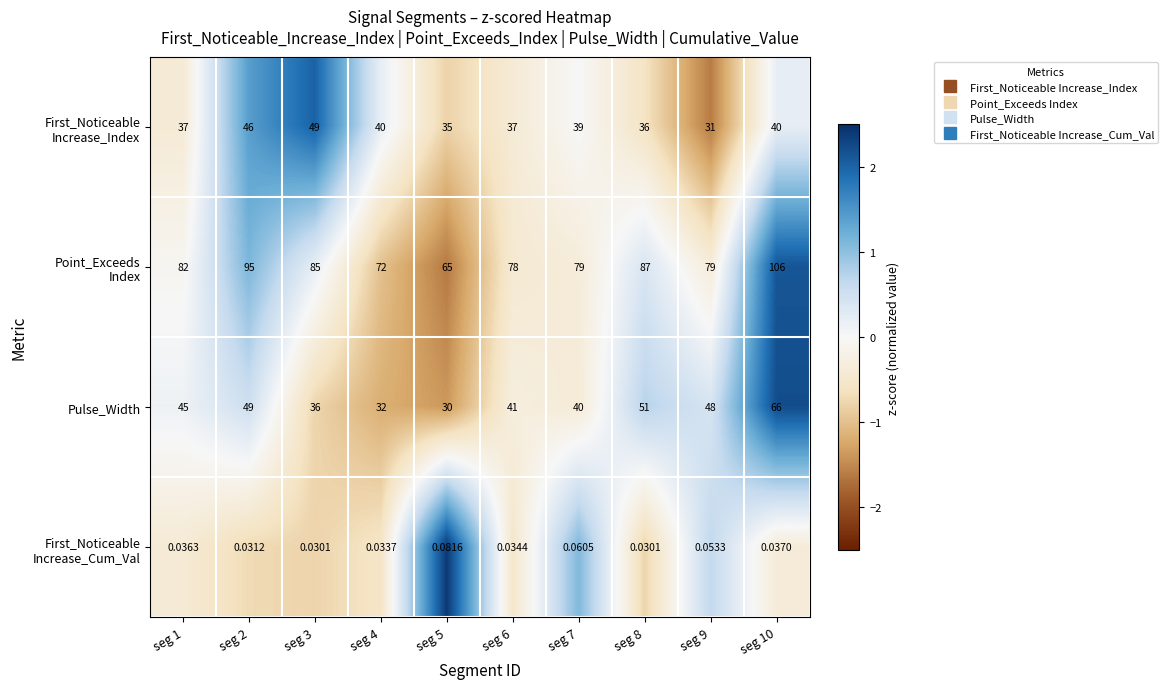

What is the spread (max minus min) of values at seg 5?

64.9